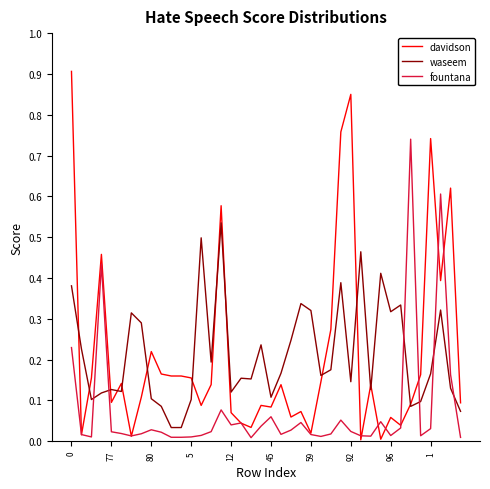

Which series has the largest range (max minus min)?

davidson